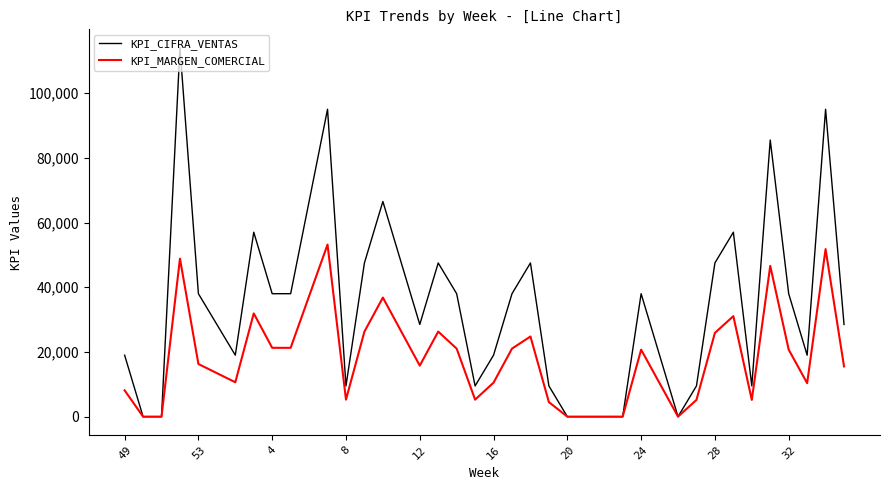

What is the difference between the second highest and second lowest values in the KPI_CIFRA_VENTAS series?

95000